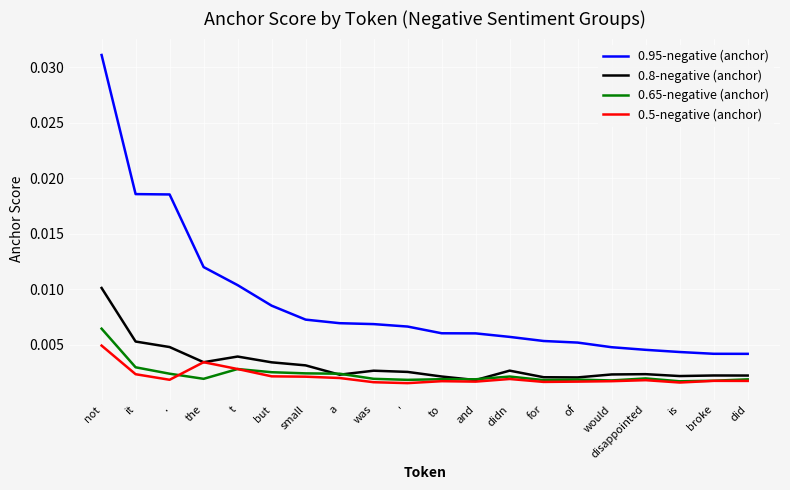

Which series has the largest total across all categories?

0.95-negative (anchor)